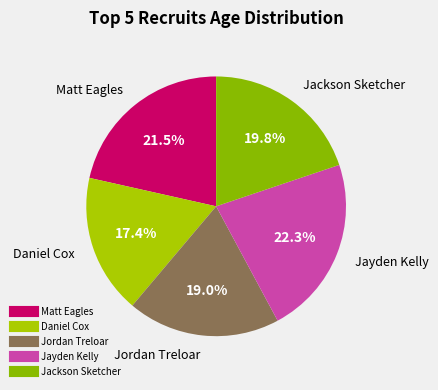

Count the number of slices in the pie.

5